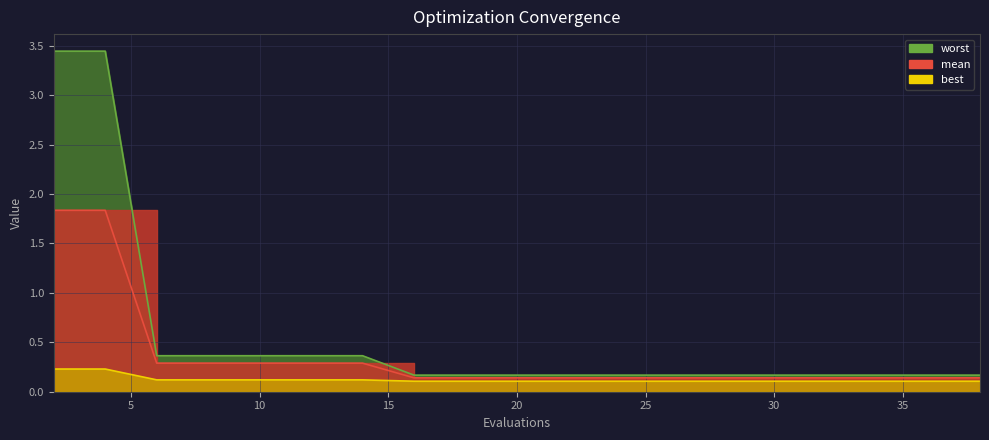

Between 16 and 10, which is larger?

10